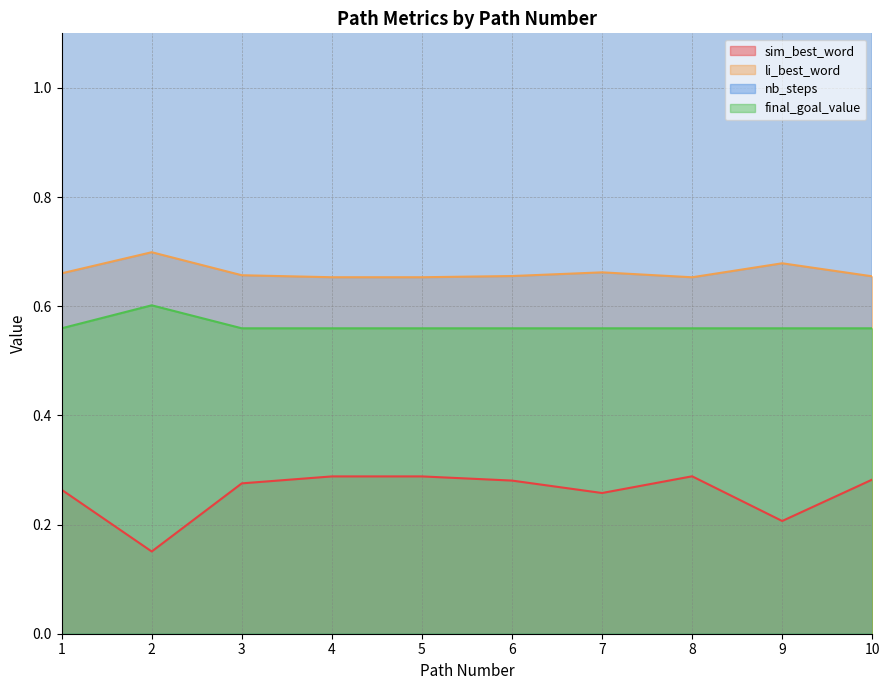

How many li_best_word values are between 0 and 1?

10